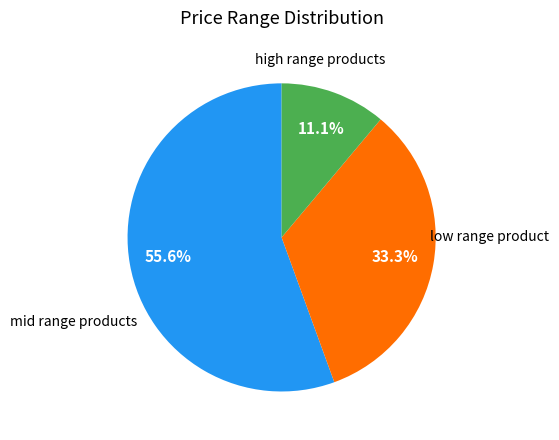

Does any single category account for the majority?

Yes